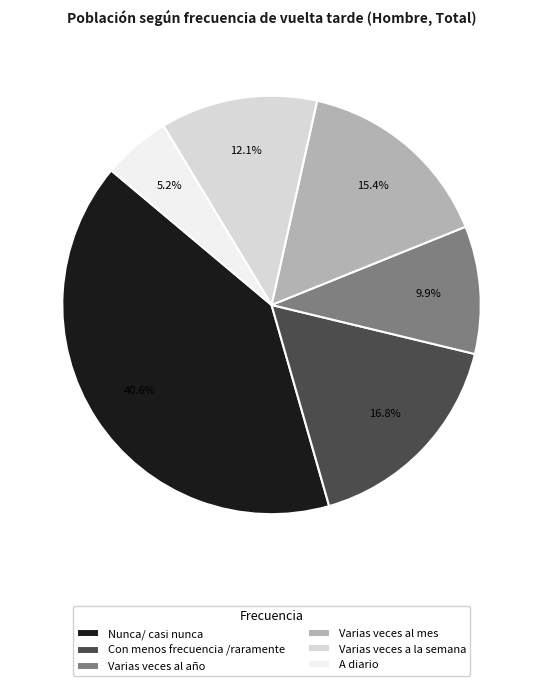

Is Varias veces al mes the majority of the pie?

No